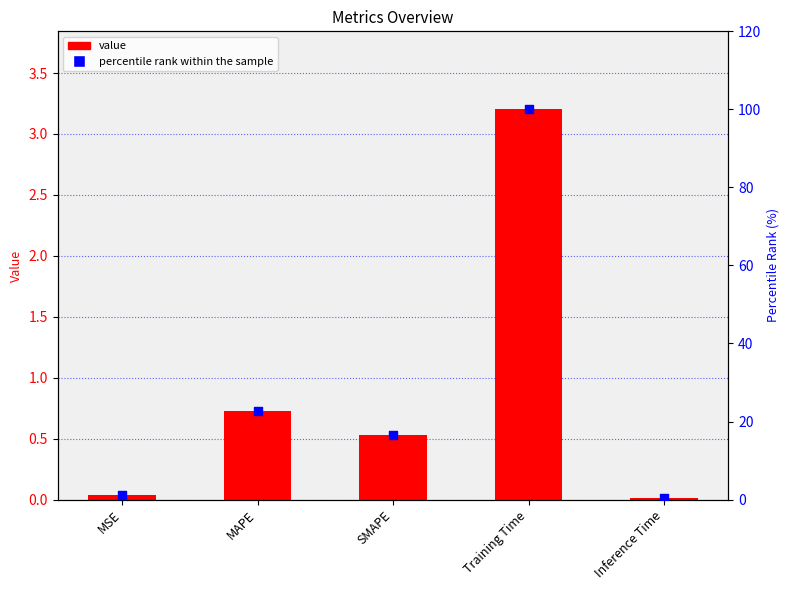

Which series contains the lowest Y value?

col_1